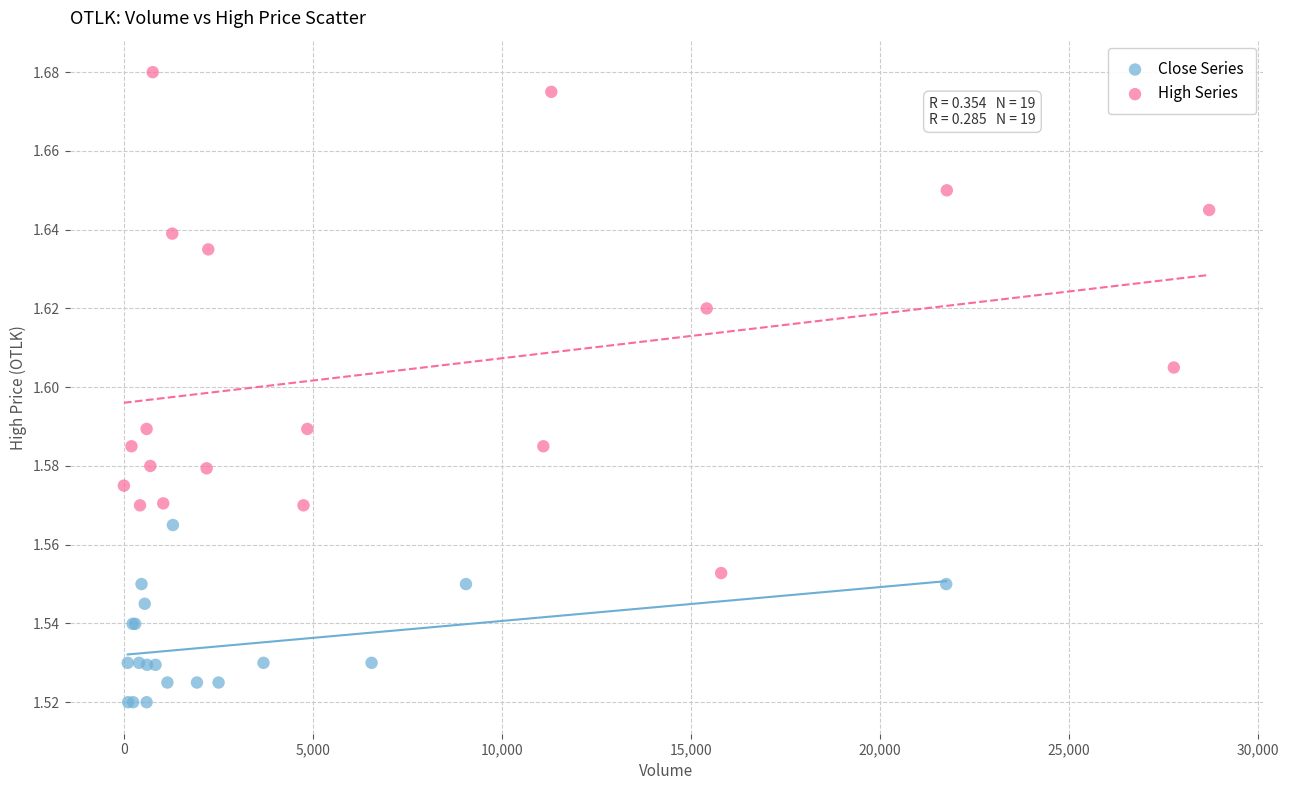

Which series contains the lowest Y value?

Close Series